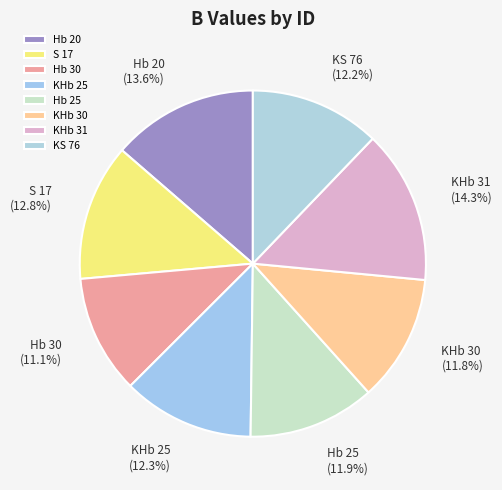

Does any single category account for the majority?

No